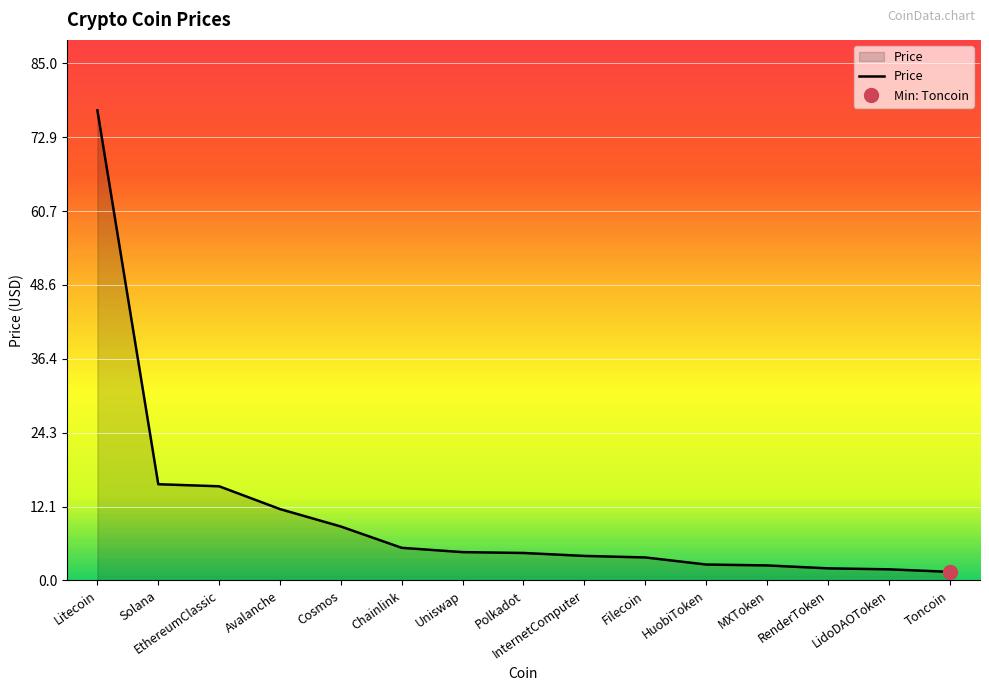

The chart shows a value of 5.9 at InternetComputer. True or false?

False